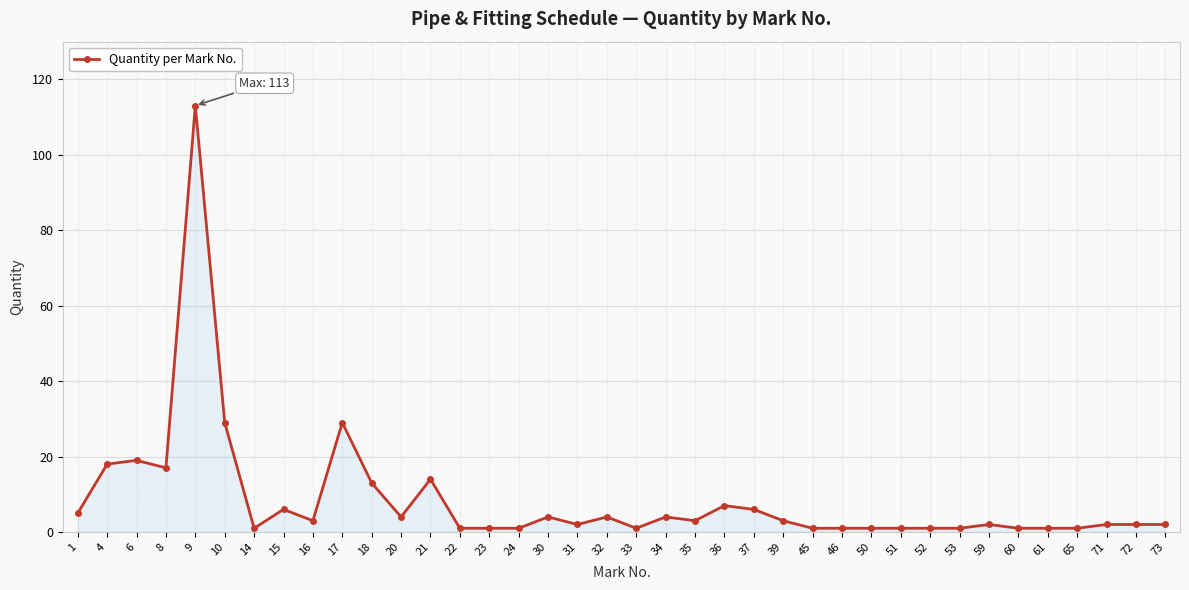

How many distinct data groups are displayed?

1